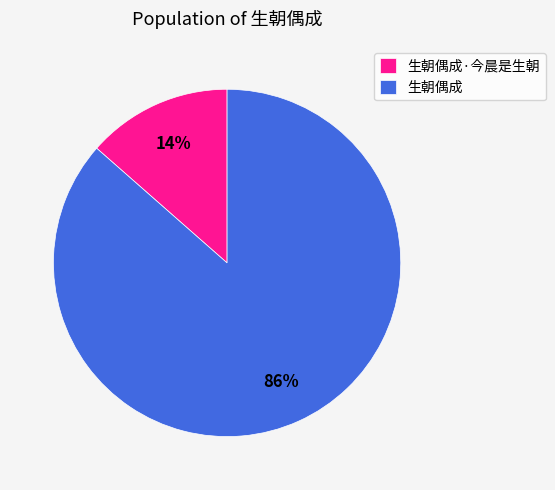

To the nearest percent, what portion does 生朝偶成·今晨是生朝 represent?

14%